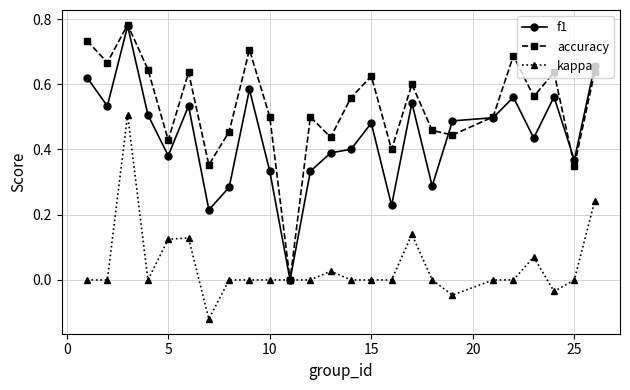

Which series has the largest total across all categories?

accuracy